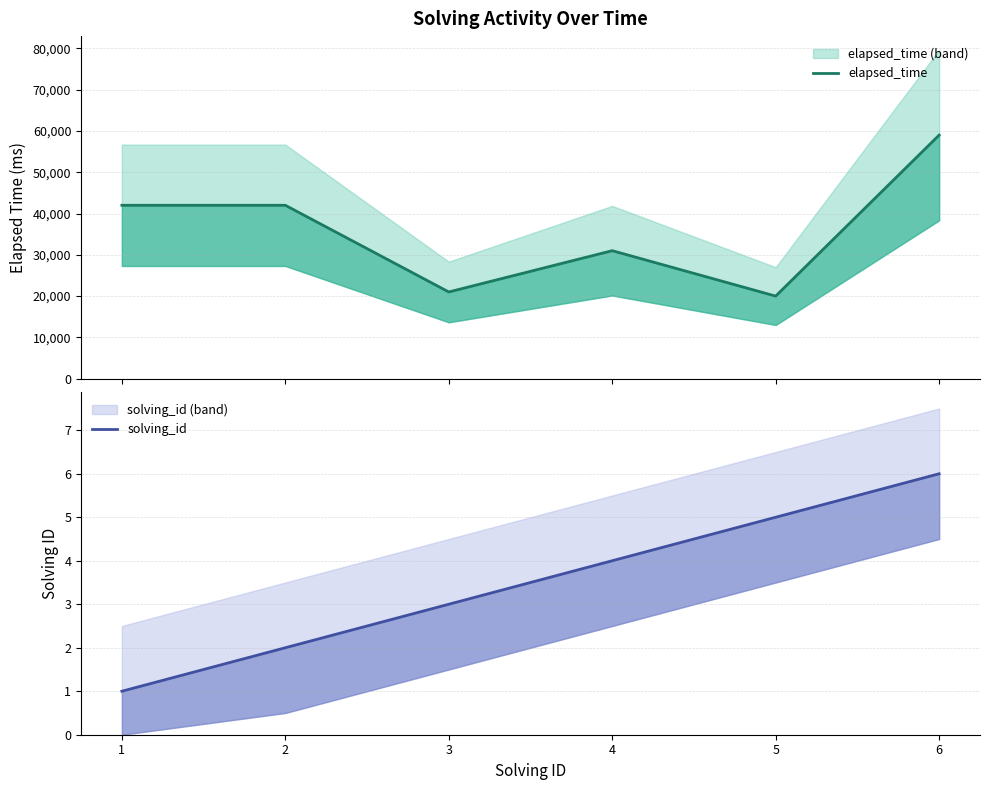

At which label does solving_id reach its minimum?

1